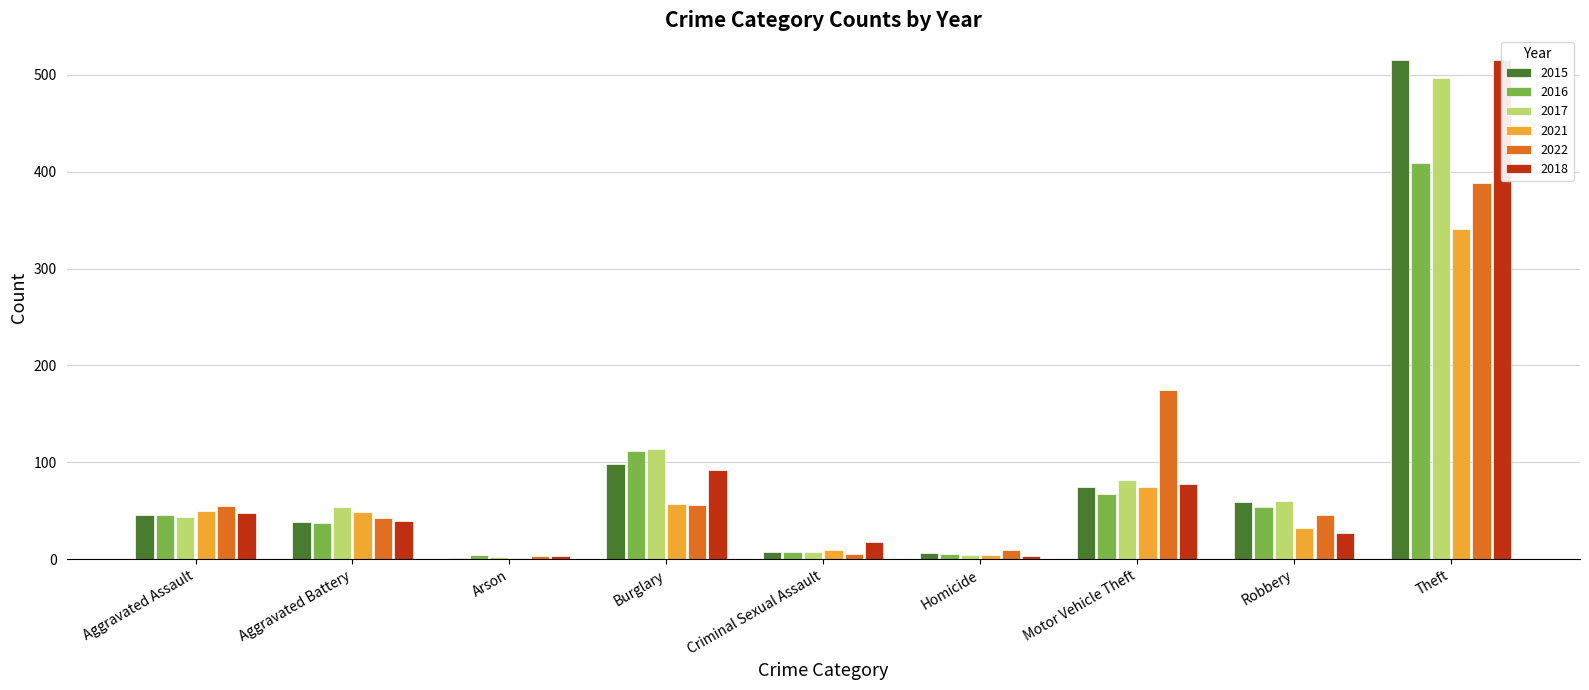

True or false: 2021 has a value of 78 at Burglary.

False